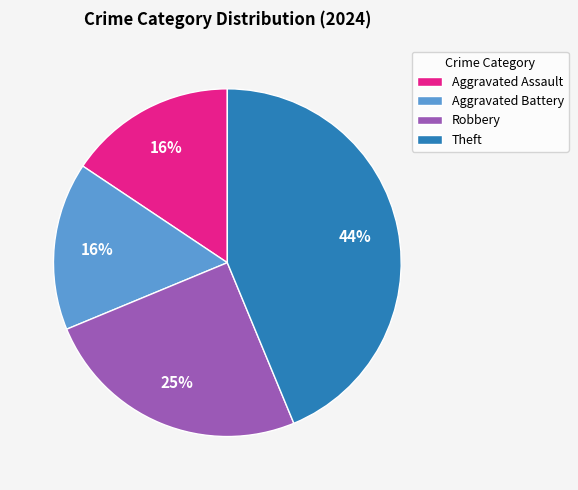

Does Theft represent more than half of the total?

No